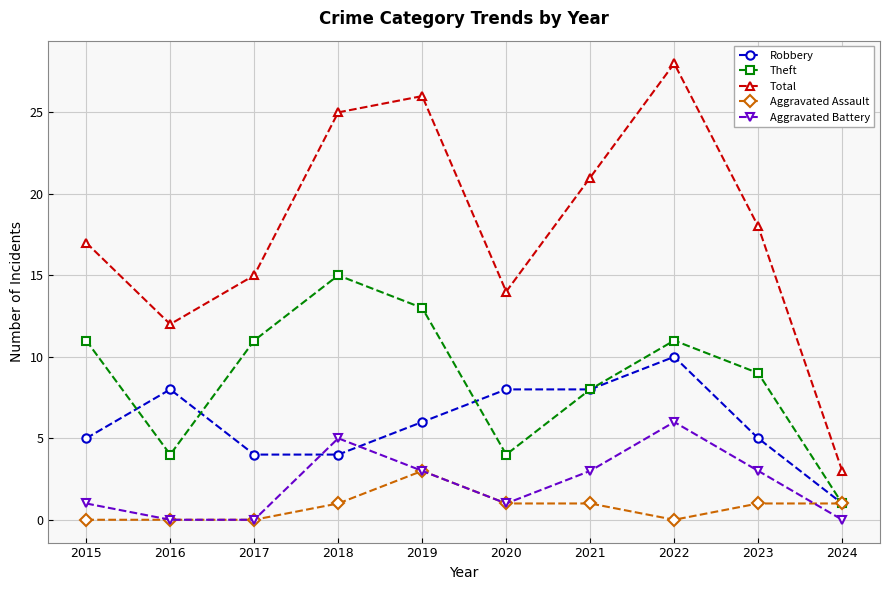

Reading right to left, transcribe all the data shown in this chart.

Robbery: 1	5	10	8	8	6	4	4	8	5
Theft: 1	9	11	8	4	13	15	11	4	11
Total: 3	18	28	21	14	26	25	15	12	17
Aggravated Assault: 1	1	0	1	1	3	1	0	0	0
Aggravated Battery: 0	3	6	3	1	3	5	0	0	1